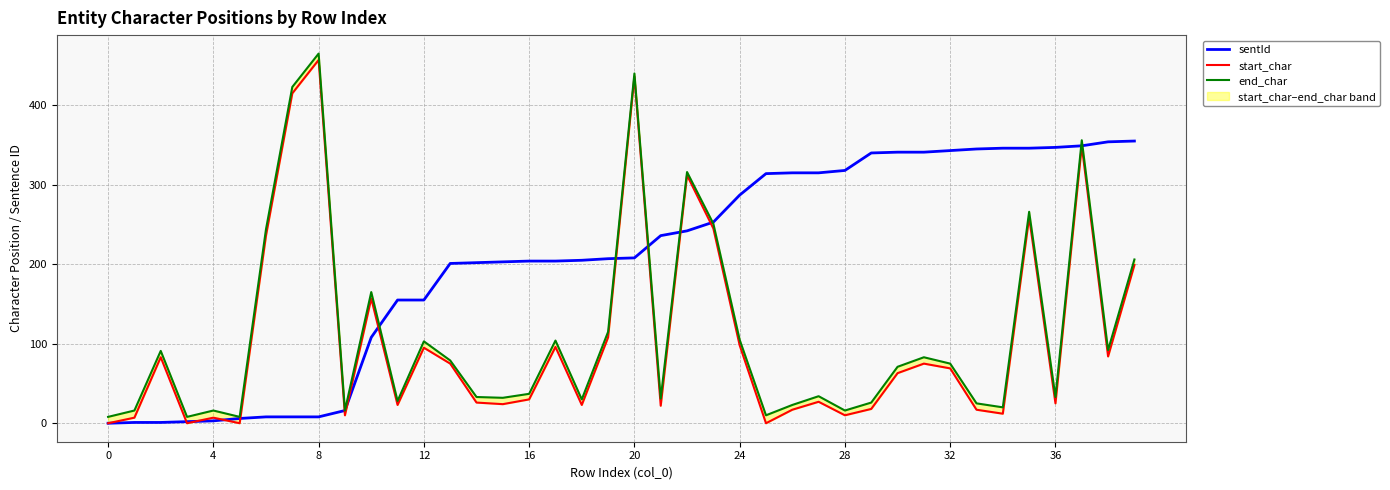

What is the greatest value displayed?

465